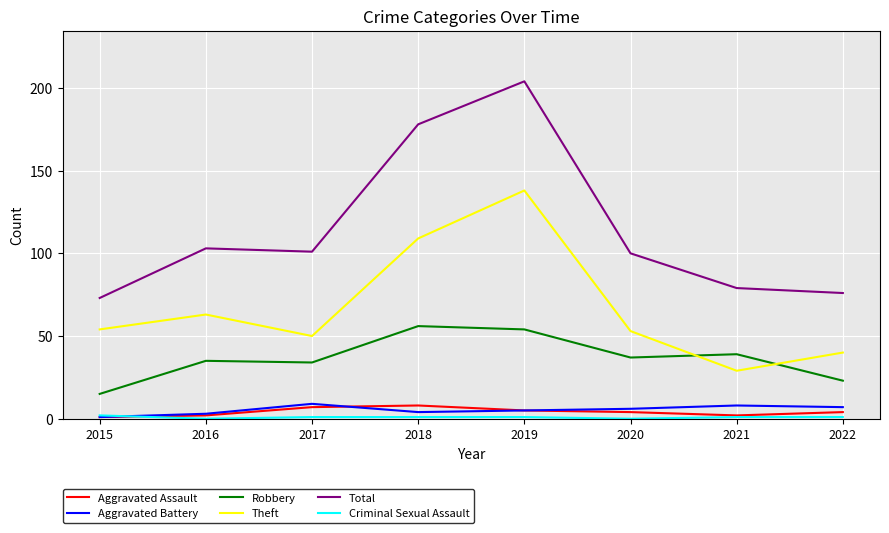

Which series changed the most between 2018 and 2020?

Total